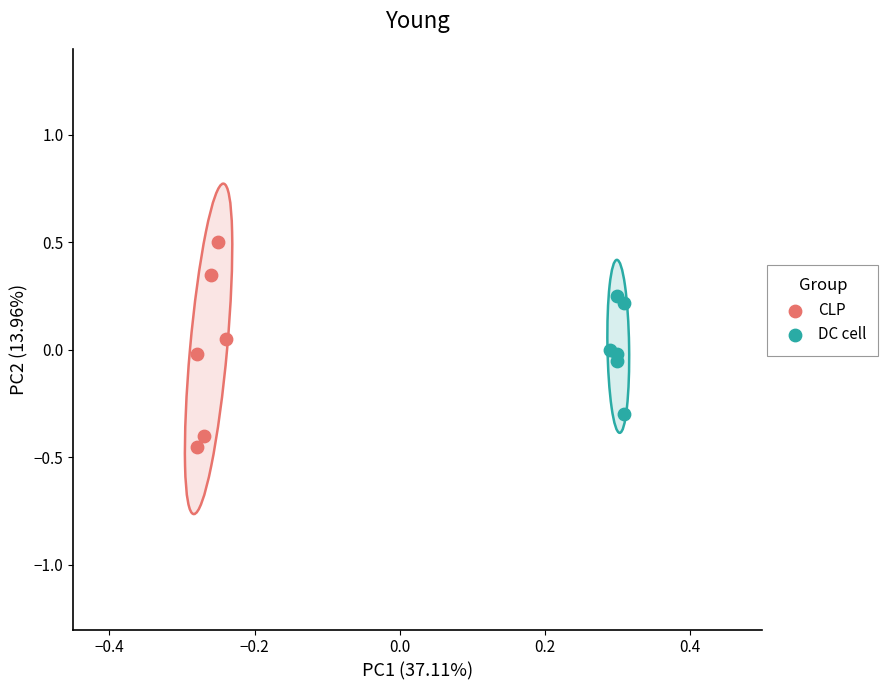

Which series reaches the maximum Y coordinate?

CLP